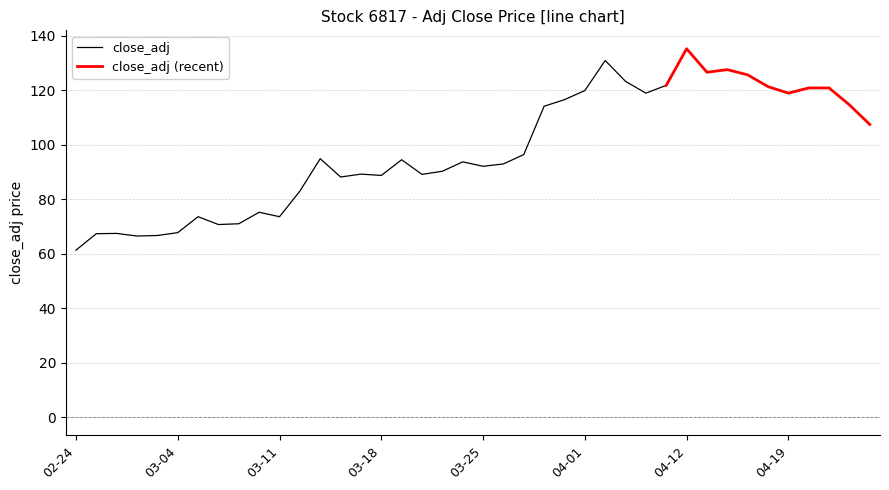

What is the lowest value of the close_adj series?

61.2